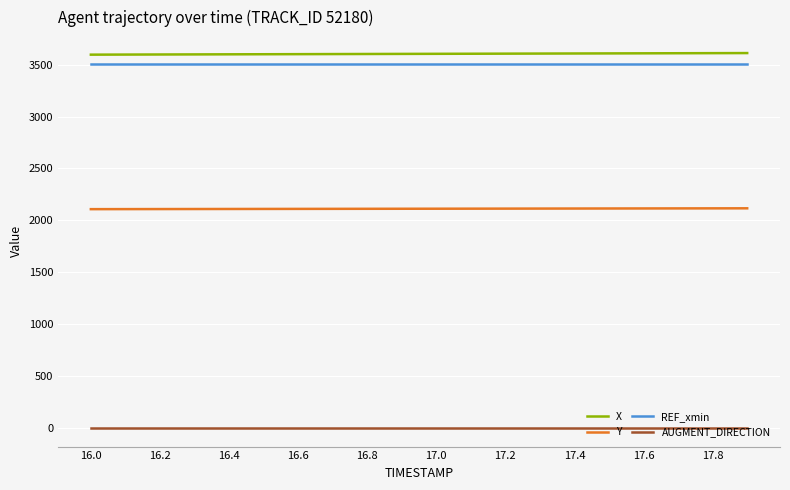

True or false: REF_xmin and Y cross at least once.

False